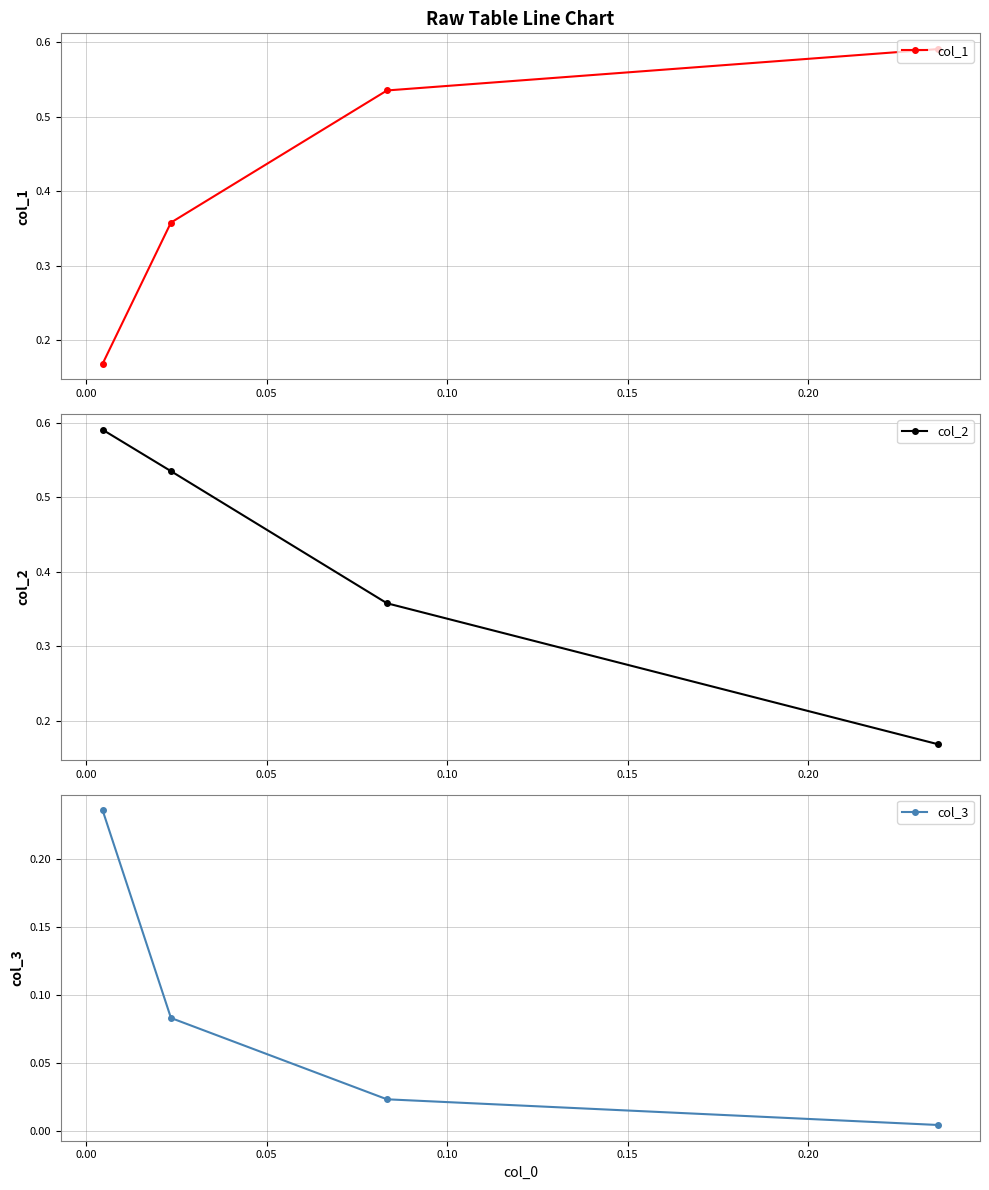

True or false: col_2 has a value of 0.5 at 0.05.

True